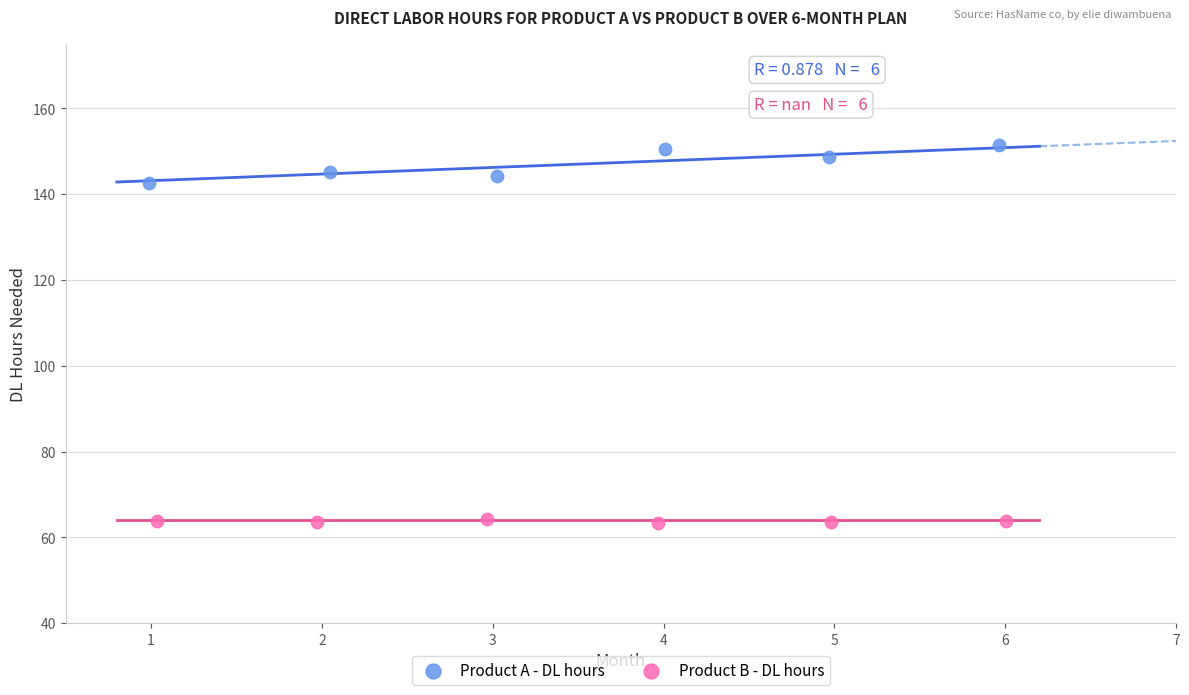

Which series has the widest spread of Y values?

Product A - DL hours